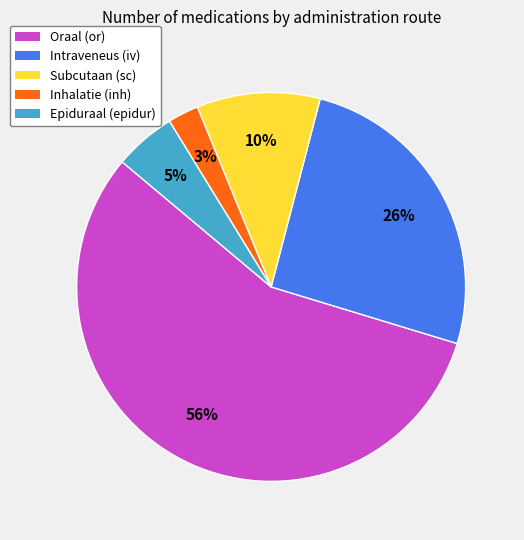

To the nearest percent, what is the average slice percentage?

20%